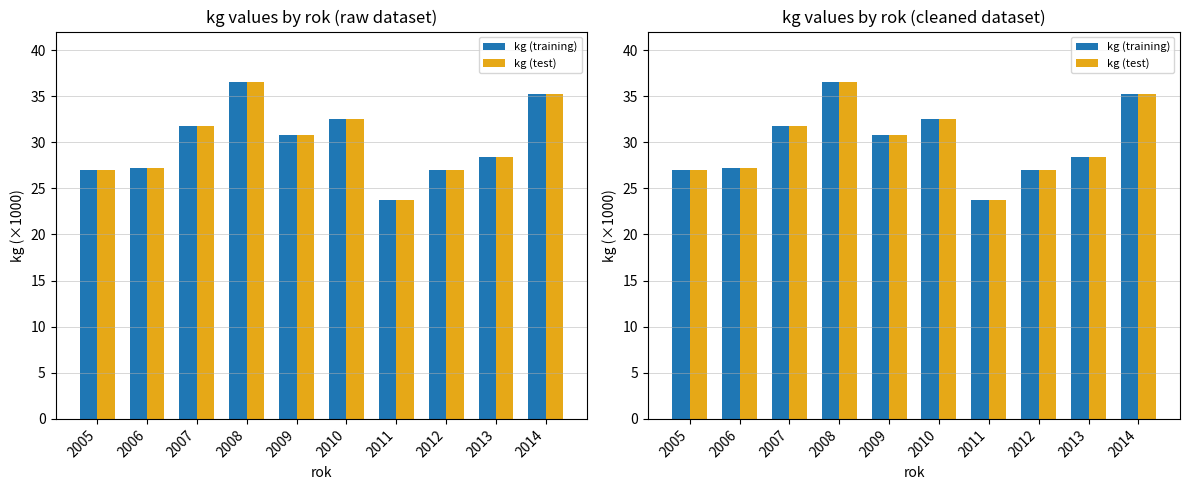

What is the sum of the kg (training) values at 2006 and 2012?

54.2